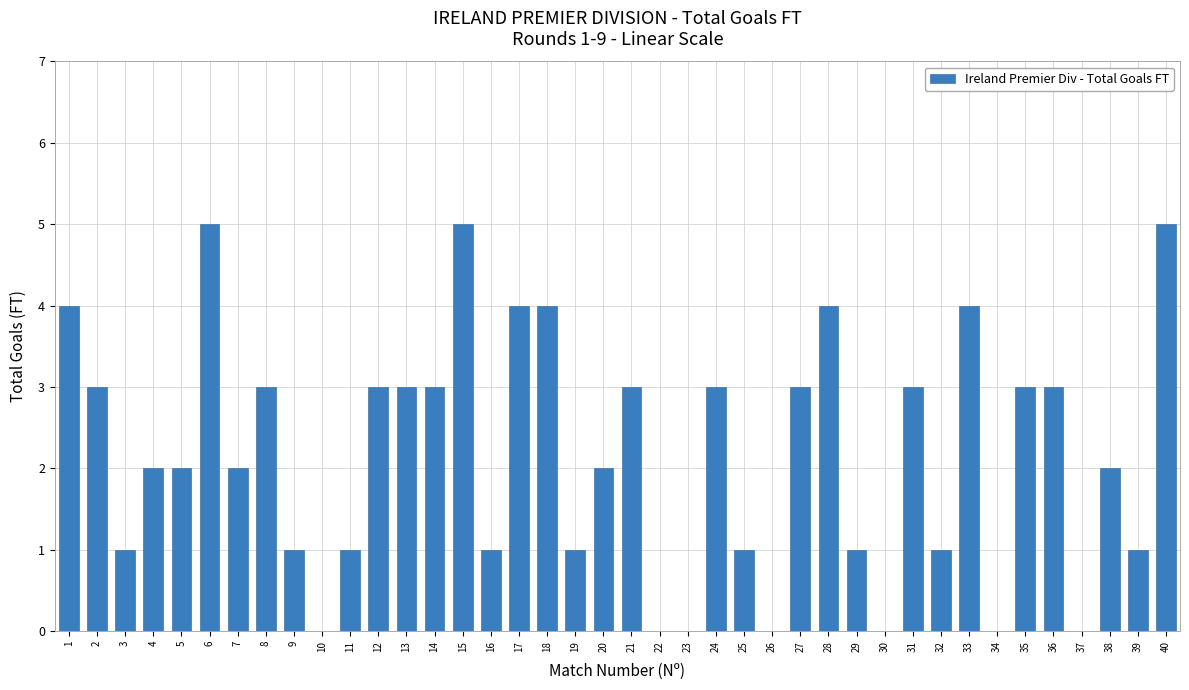

What is the greatest value displayed?

5